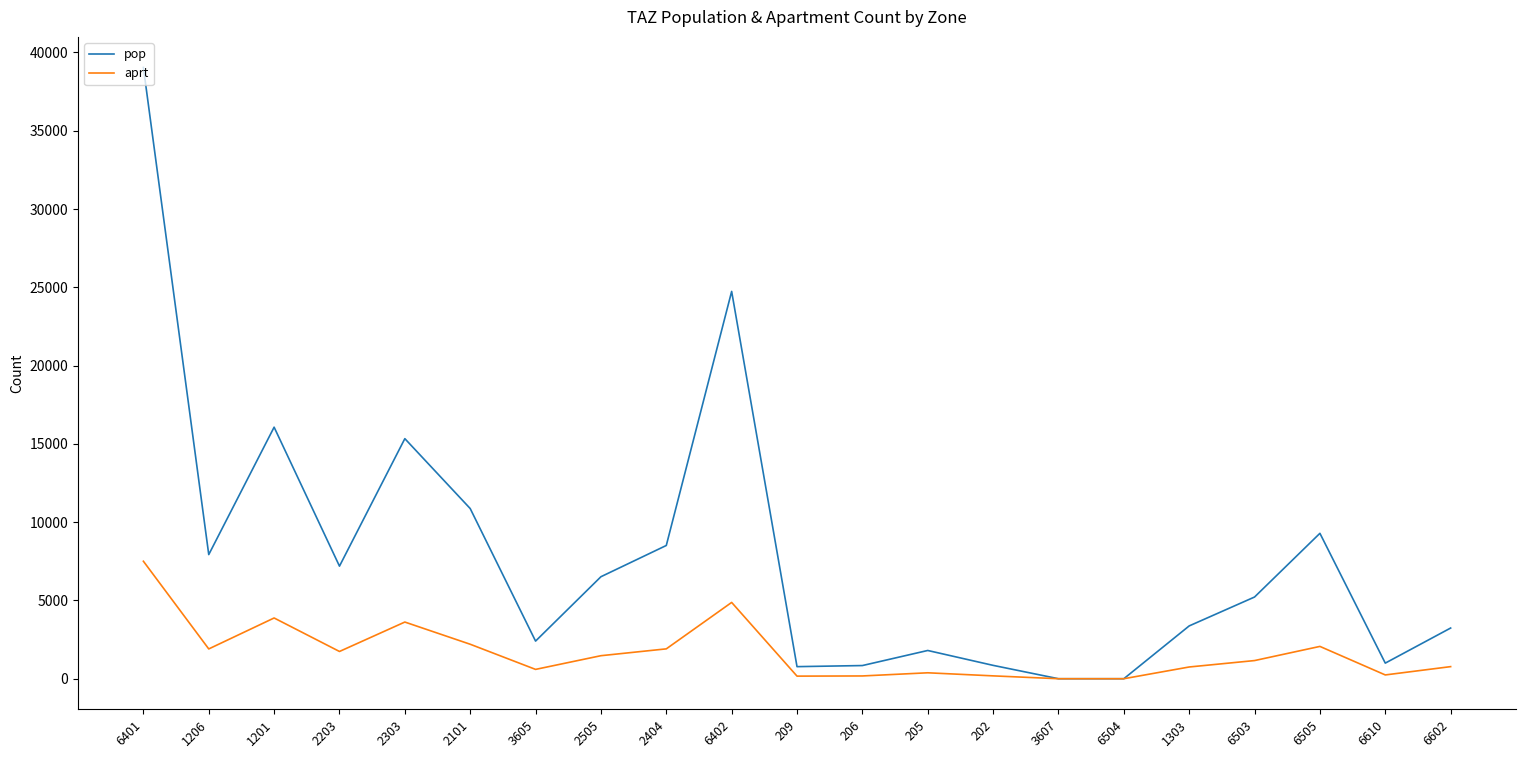

What is the difference between the aprt values at 2404 and 202?

1724.6